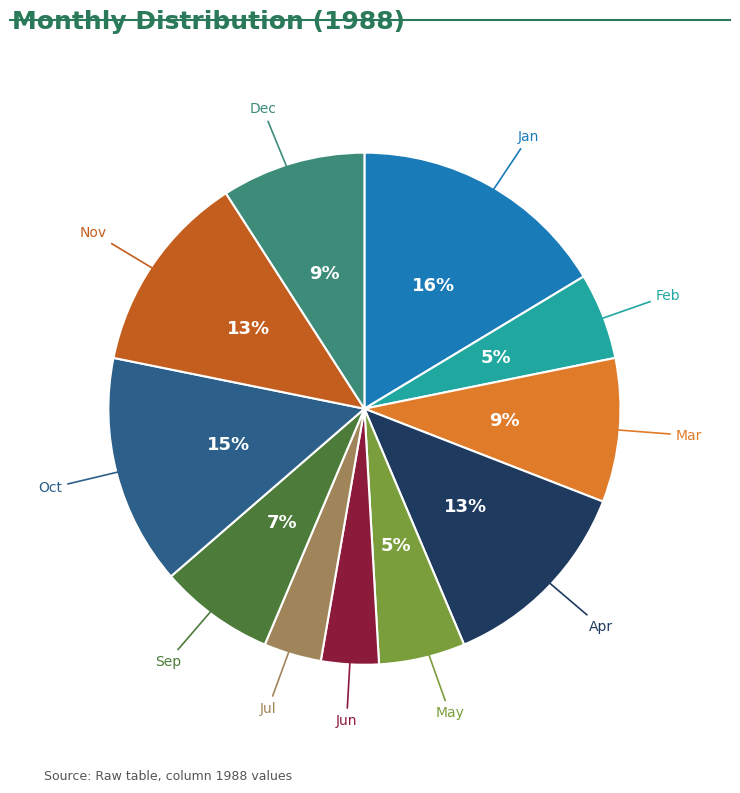

Is there a majority slice in this chart?

No